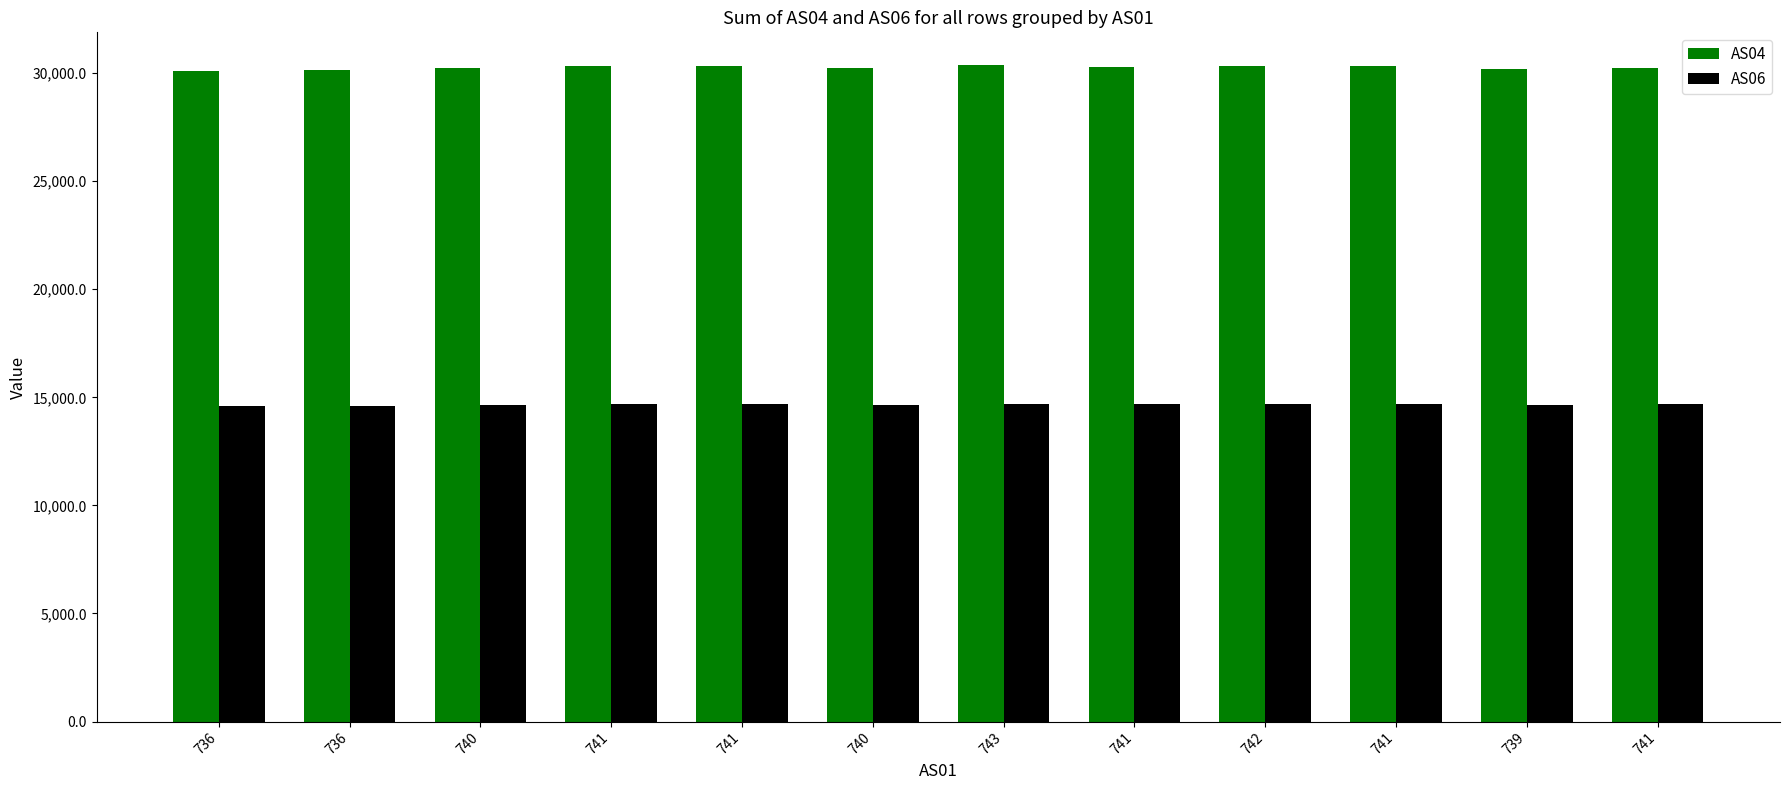

What are all the series names shown in the legend?

AS04, AS06